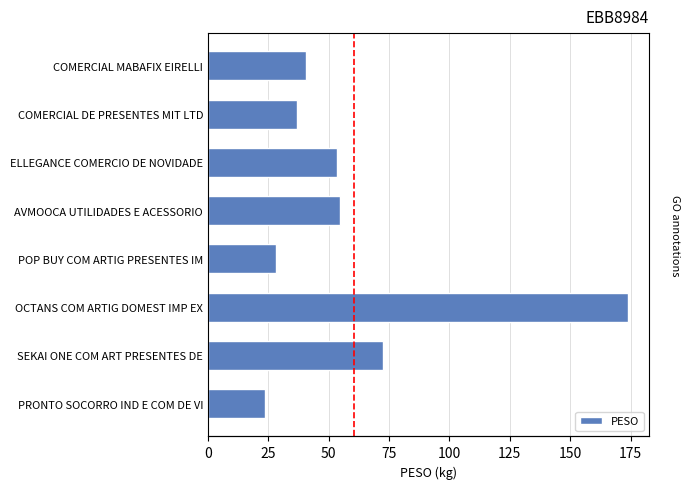

Does the chart contain any negative values?

No